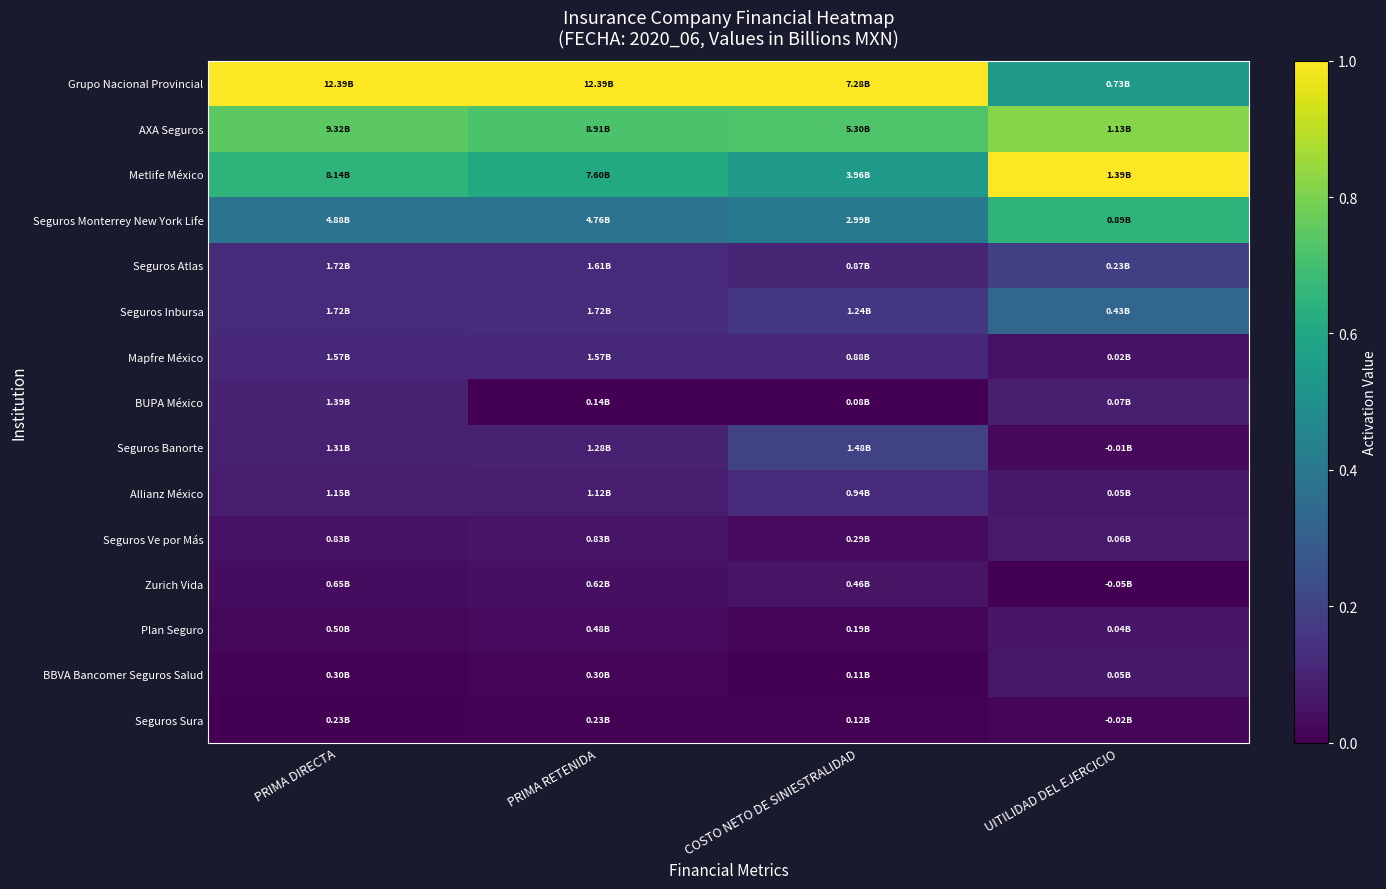

Reading left to right, extract all data points from this chart.

Grupo Nacional Provincial: PRIMA DIRECTA=1.0	PRIMA RETENIDA=1.0	COSTO NETO DE SINIESTRALIDAD=1.0	UITILIDAD DEL EJERCICIO=0.5
AXA Seguros: PRIMA DIRECTA=0.7	PRIMA RETENIDA=0.7	COSTO NETO DE SINIESTRALIDAD=0.7	UITILIDAD DEL EJERCICIO=0.8
Metlife México: PRIMA DIRECTA=0.7	PRIMA RETENIDA=0.6	COSTO NETO DE SINIESTRALIDAD=0.5	UITILIDAD DEL EJERCICIO=1.0
Seguros Monterrey New York Life: PRIMA DIRECTA=0.4	PRIMA RETENIDA=0.4	COSTO NETO DE SINIESTRALIDAD=0.4	UITILIDAD DEL EJERCICIO=0.7
Seguros Atlas: PRIMA DIRECTA=0.1	PRIMA RETENIDA=0.1	COSTO NETO DE SINIESTRALIDAD=0.1	UITILIDAD DEL EJERCICIO=0.2
Seguros Inbursa: PRIMA DIRECTA=0.1	PRIMA RETENIDA=0.1	COSTO NETO DE SINIESTRALIDAD=0.2	UITILIDAD DEL EJERCICIO=0.3
Mapfre México: PRIMA DIRECTA=0.1	PRIMA RETENIDA=0.1	COSTO NETO DE SINIESTRALIDAD=0.1	UITILIDAD DEL EJERCICIO=0.0
BUPA México: PRIMA DIRECTA=0.1	PRIMA RETENIDA=0.0	COSTO NETO DE SINIESTRALIDAD=0.0	UITILIDAD DEL EJERCICIO=0.1
Seguros Banorte: PRIMA DIRECTA=0.1	PRIMA RETENIDA=0.1	COSTO NETO DE SINIESTRALIDAD=0.2	UITILIDAD DEL EJERCICIO=0.0
Allianz México: PRIMA DIRECTA=0.1	PRIMA RETENIDA=0.1	COSTO NETO DE SINIESTRALIDAD=0.1	UITILIDAD DEL EJERCICIO=0.1
Seguros Ve por Más: PRIMA DIRECTA=0.0	PRIMA RETENIDA=0.1	COSTO NETO DE SINIESTRALIDAD=0.0	UITILIDAD DEL EJERCICIO=0.1
Zurich Vida: PRIMA DIRECTA=0.0	PRIMA RETENIDA=0.0	COSTO NETO DE SINIESTRALIDAD=0.1	UITILIDAD DEL EJERCICIO=0.0
Plan Seguro: PRIMA DIRECTA=0.0	PRIMA RETENIDA=0.0	COSTO NETO DE SINIESTRALIDAD=0.0	UITILIDAD DEL EJERCICIO=0.1
BBVA Bancomer Seguros Salud: PRIMA DIRECTA=0.0	PRIMA RETENIDA=0.0	COSTO NETO DE SINIESTRALIDAD=0.0	UITILIDAD DEL EJERCICIO=0.1
Seguros Sura: PRIMA DIRECTA=0.0	PRIMA RETENIDA=0.0	COSTO NETO DE SINIESTRALIDAD=0.0	UITILIDAD DEL EJERCICIO=0.0